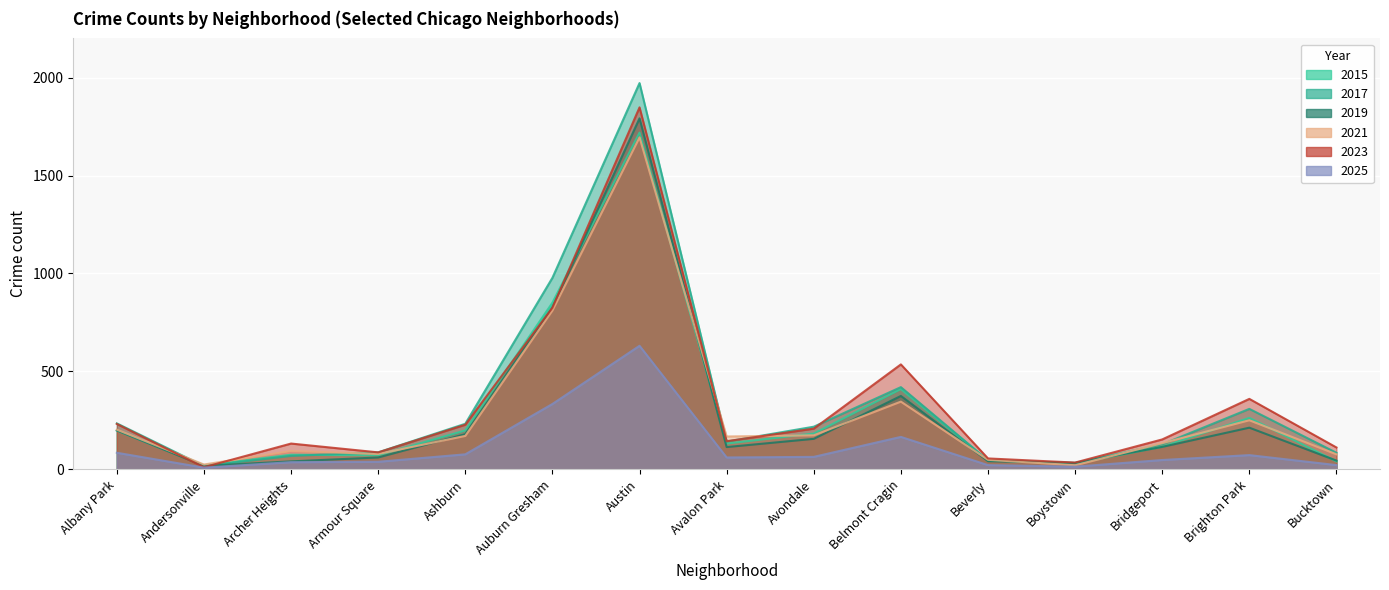

Where is 2019 nearest to the value 905?

Auburn Gresham